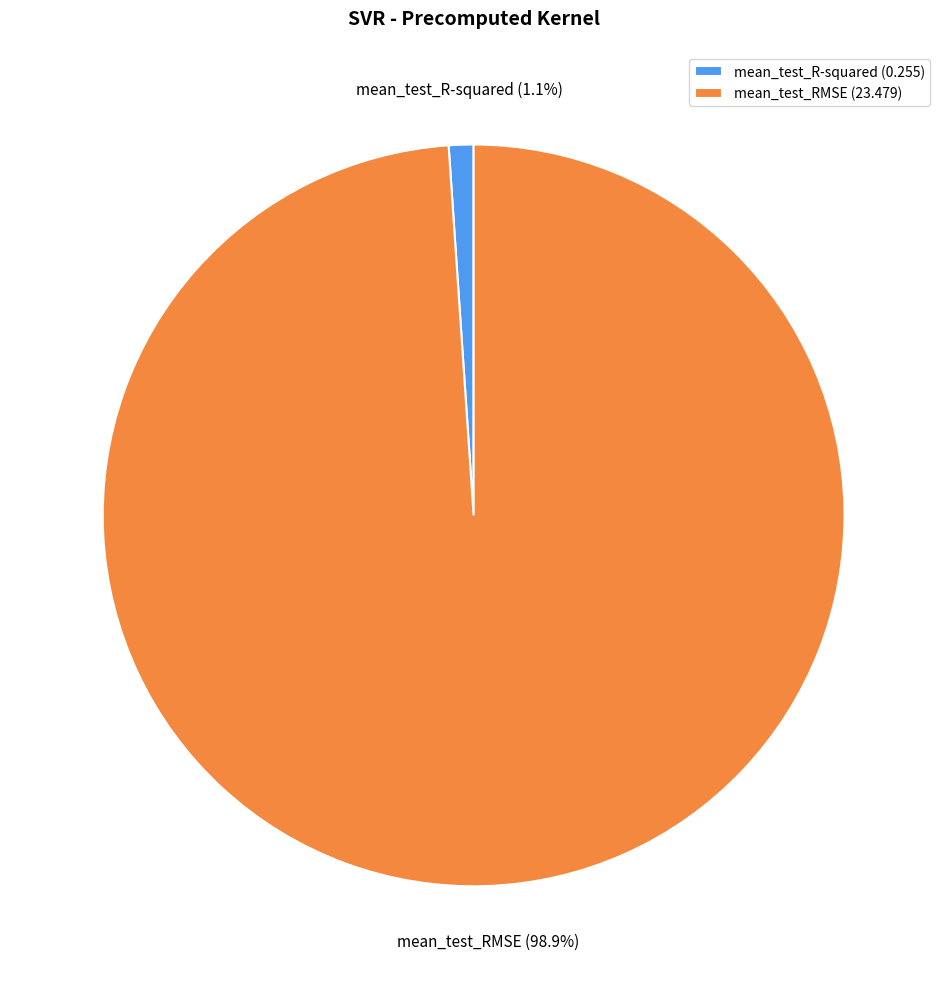

To the nearest percent, what is the difference between the largest and smallest slice percentages?

98%